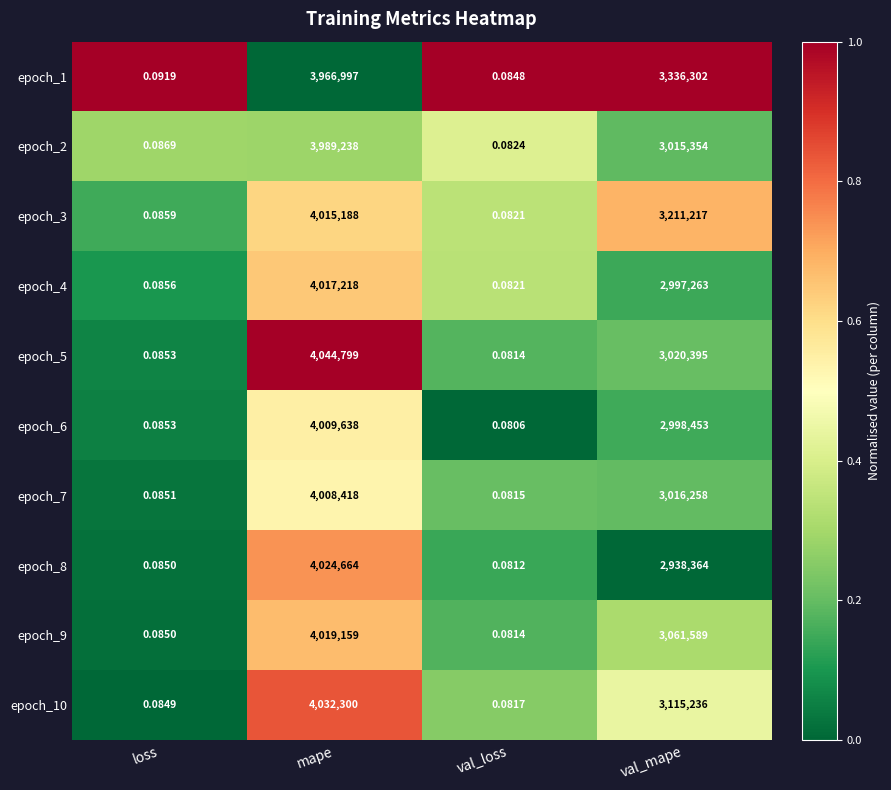

At which label does epoch_8 reach its peak?

mape